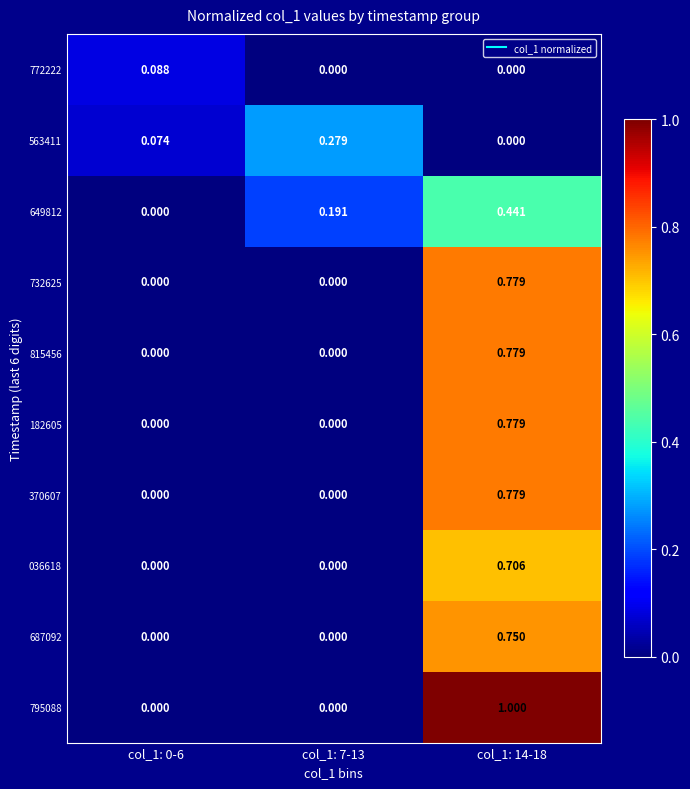

Reading left to right, list all the values displayed in this chart.

772222: col_1: 0-6=0.1	col_1: 7-13=0.0	col_1: 14-18=0.0
563411: col_1: 0-6=0.1	col_1: 7-13=0.3	col_1: 14-18=0.0
649812: col_1: 0-6=0.0	col_1: 7-13=0.2	col_1: 14-18=0.4
732625: col_1: 0-6=0.0	col_1: 7-13=0.0	col_1: 14-18=0.8
815456: col_1: 0-6=0.0	col_1: 7-13=0.0	col_1: 14-18=0.8
182605: col_1: 0-6=0.0	col_1: 7-13=0.0	col_1: 14-18=0.8
370607: col_1: 0-6=0.0	col_1: 7-13=0.0	col_1: 14-18=0.8
036618: col_1: 0-6=0.0	col_1: 7-13=0.0	col_1: 14-18=0.7
687092: col_1: 0-6=0.0	col_1: 7-13=0.0	col_1: 14-18=0.8
795088: col_1: 0-6=0.0	col_1: 7-13=0.0	col_1: 14-18=1.0